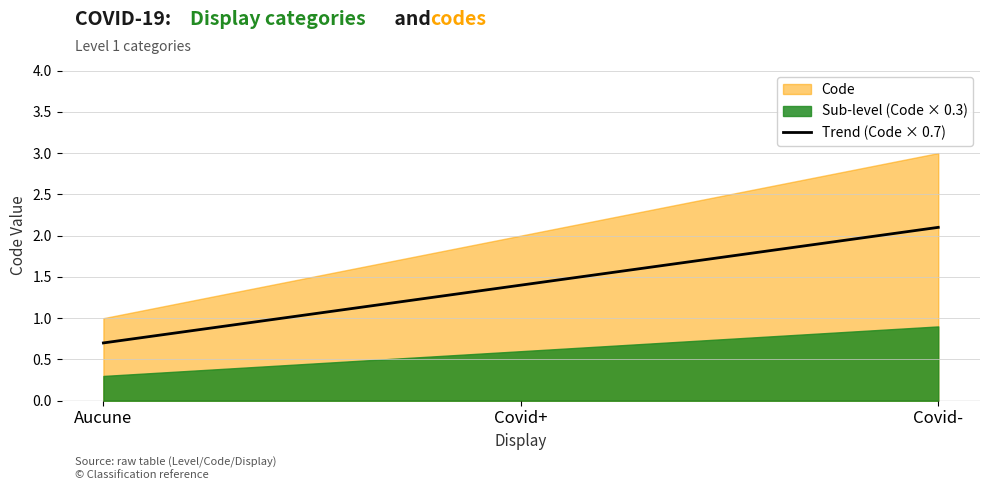

What position from the right is Covid+?

2